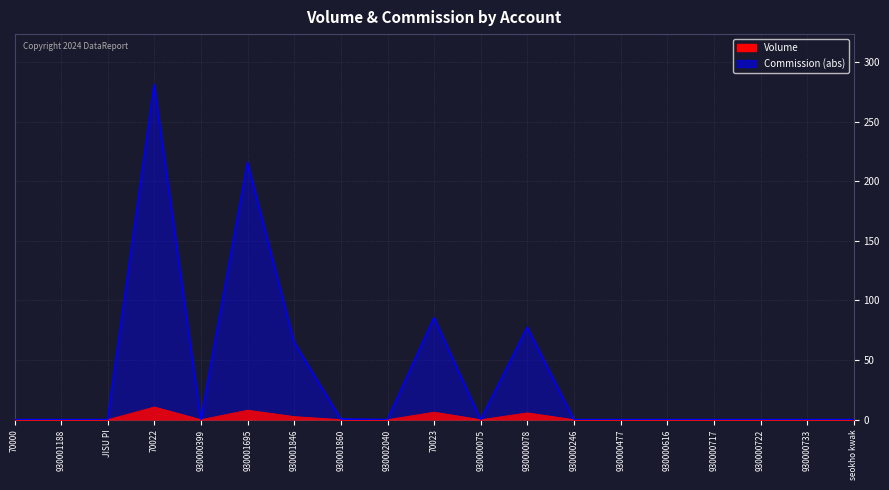

What is the average value of the Commission series?

38.2